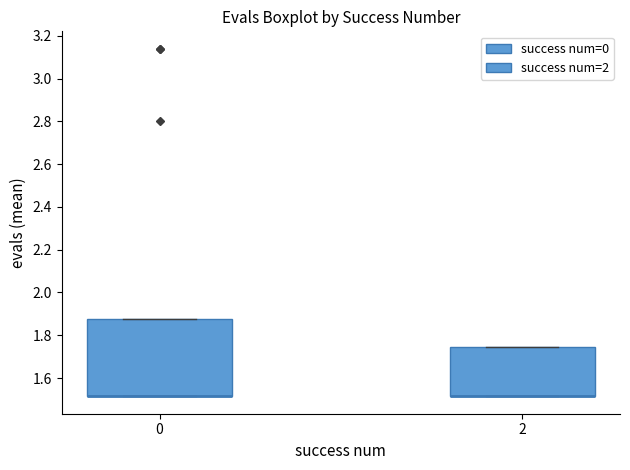

Reading left to right, read every box against the y-axis: the position of its median line, the range the box covers, and the ends of its whiskers. The values are not printed on the chart, so give them approximately, as read against the axis.

0: median 1.52 (drawn on the box's lower edge), box 1.52 to 1.88, whiskers 1.52 to 1.88
2: median 1.52 (drawn on the box's lower edge), box 1.52 to 1.74, whiskers 1.52 to 1.74